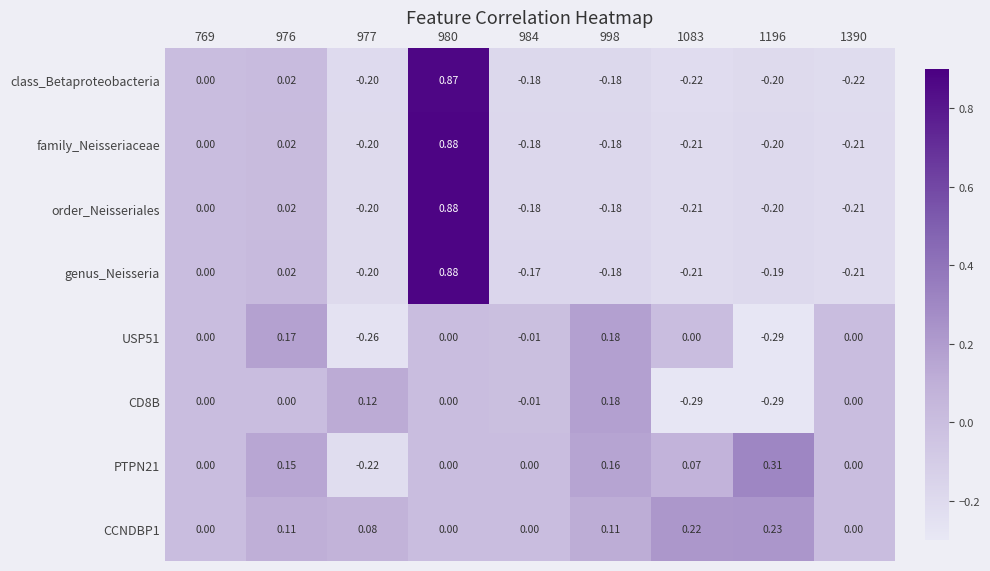

Is the value of PTPN21 at 984 greater than the value of CD8B at 1196?

Yes